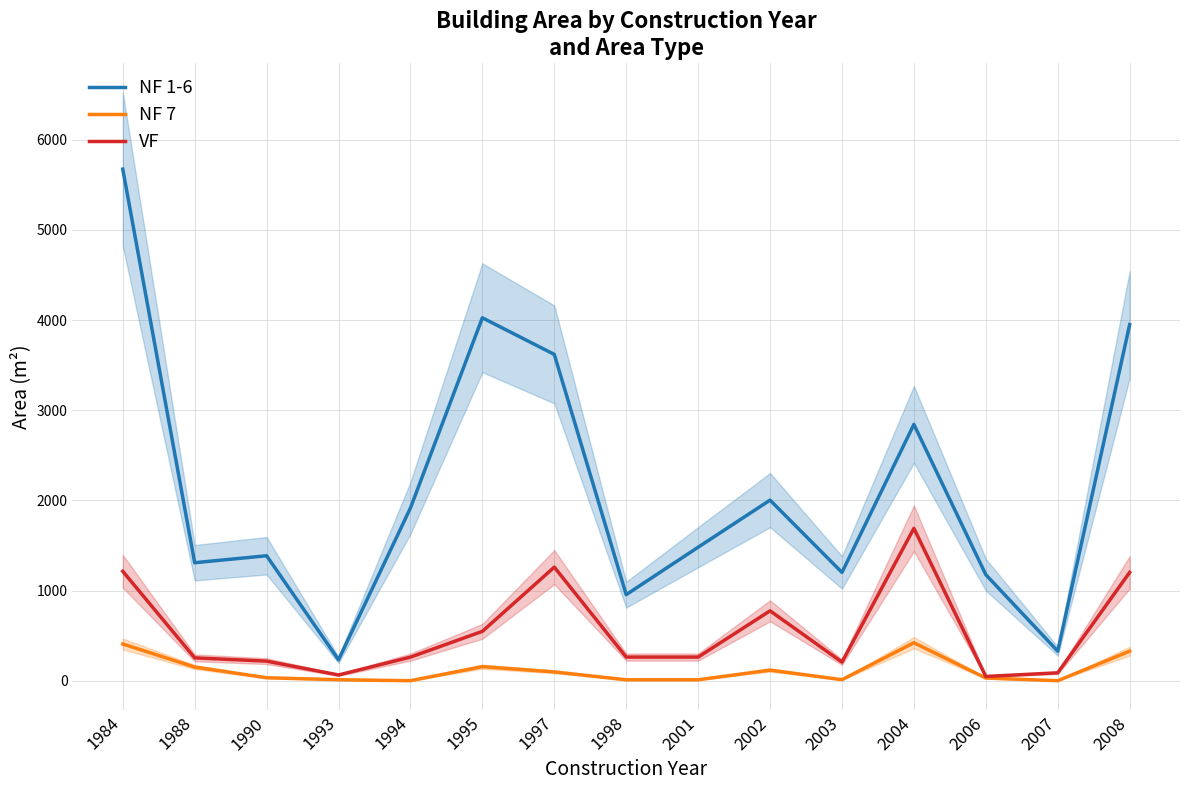

Is it true that NF 1-6 equals 3379.3 at 2002?

False